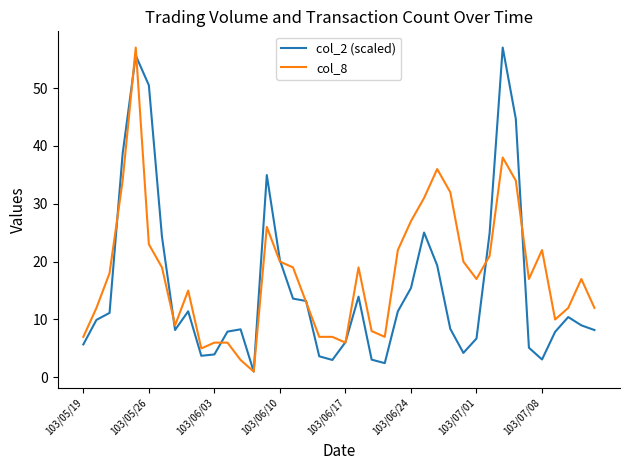

What is the maximum value for col_8?

57.0